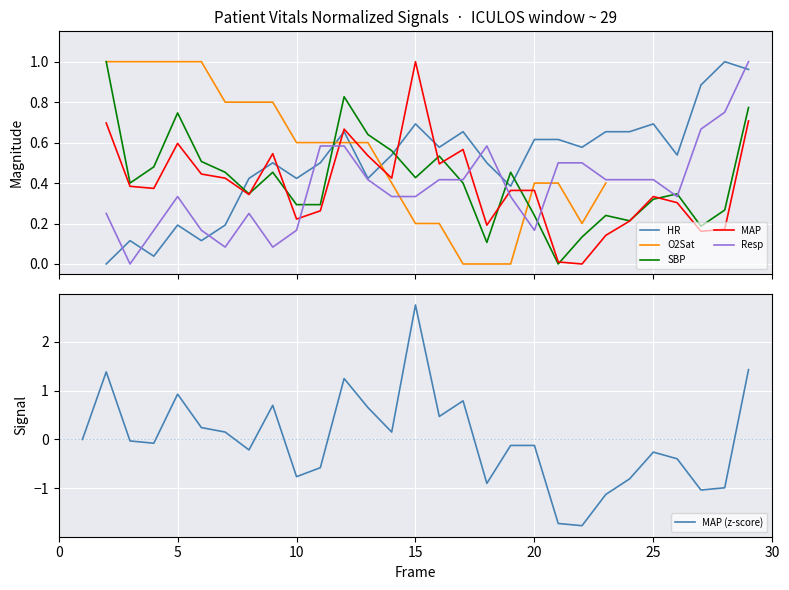

True or false: MAP (z-score) has a value of -0.1 at 20.

True